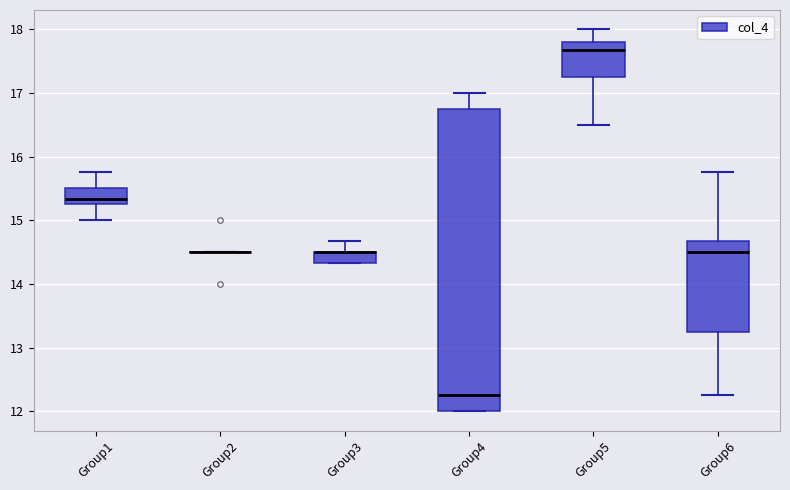

Where does the median line of the box for Group6 sit on the y-axis? The values are not printed on the chart, so give them approximately, as read against the axis.

14.5